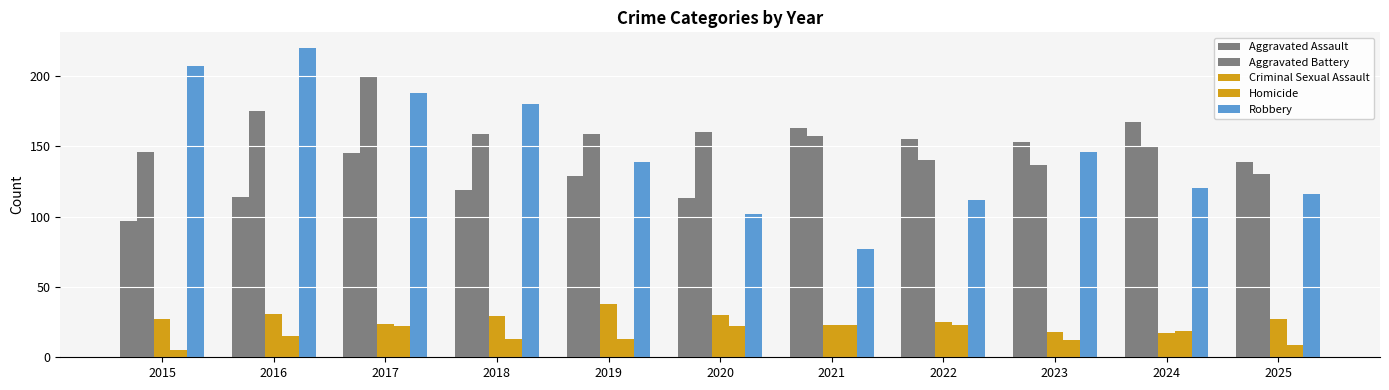

How many data points in Robbery are less than 139?

5